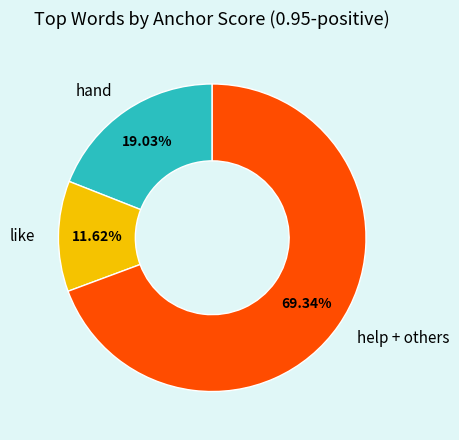

True or false: like accounts for 25% of the total.

False